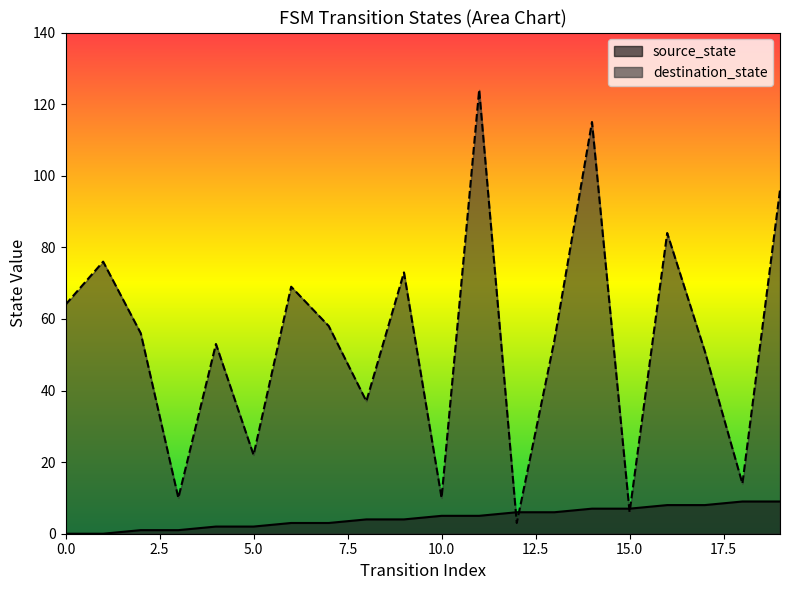

List the labels in order of destination_state value, largest first.

11, 14, 19, 16, 1, 9, 6, 0, 7, 2, 13, 4, 17, 8, 5, 18, 3, 10, 15, 12